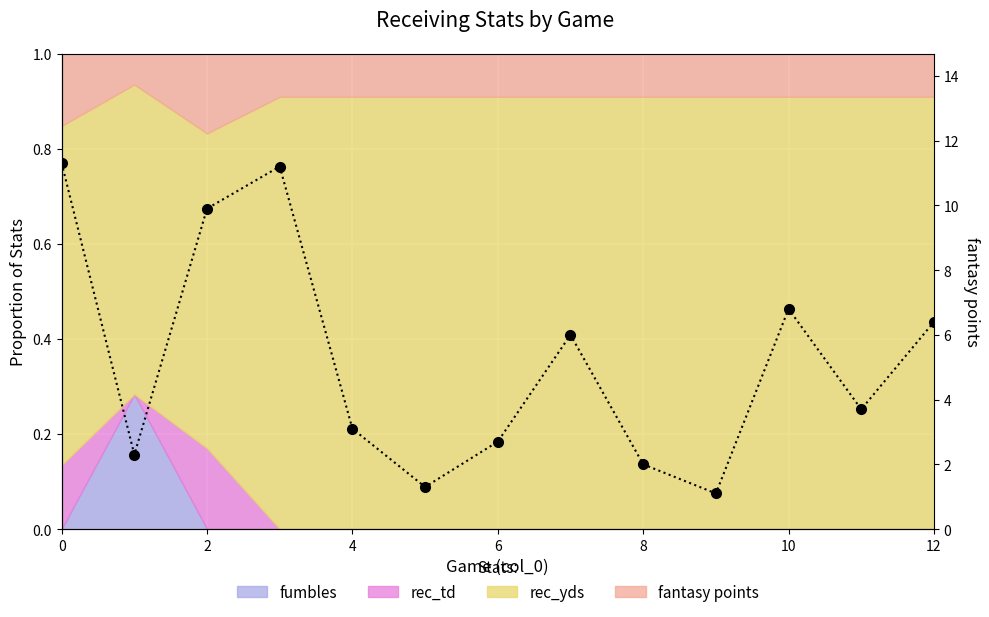

What is the approximate value at 7?

6.0